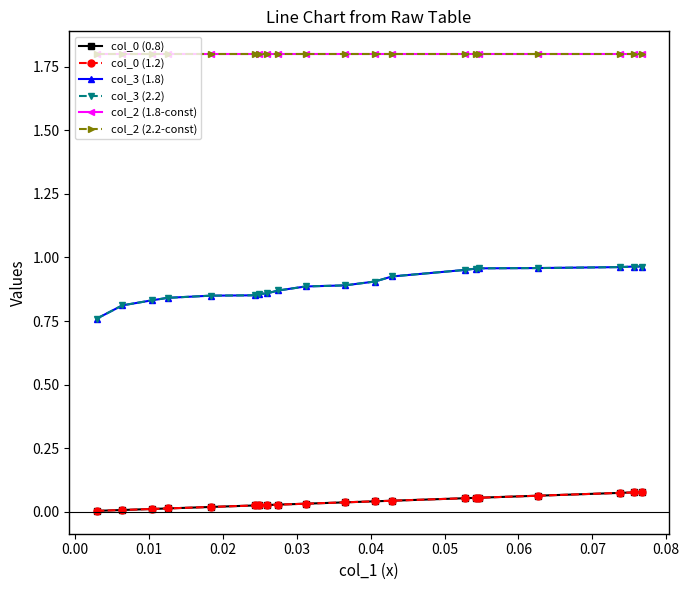

Which series has the widest spread of values?

col_3 (1.8)